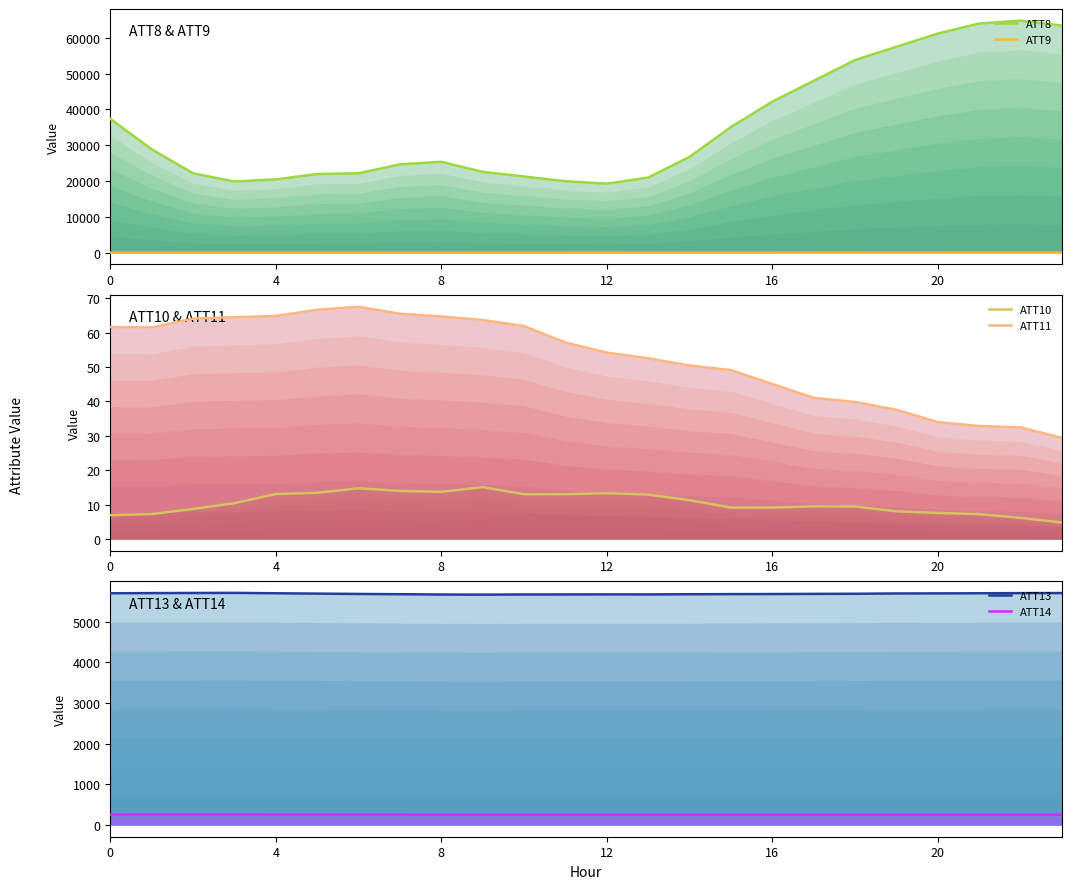

How many values in the ATT13 series exceed 5683?

12